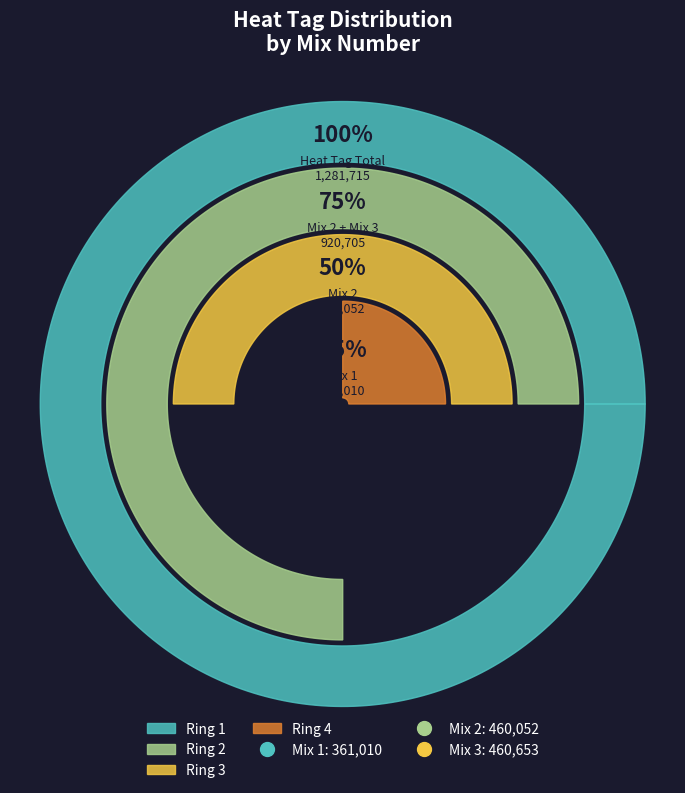

To the nearest percent, what is the average slice percentage?

33%